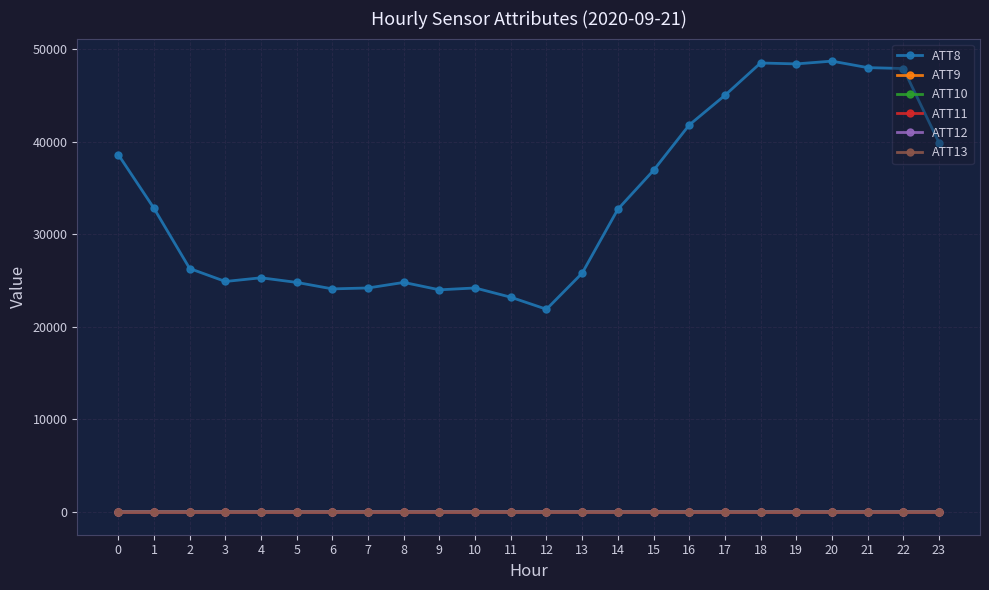

What are all the series names shown in the legend?

ATT8, ATT9, ATT10, ATT11, ATT12, ATT13